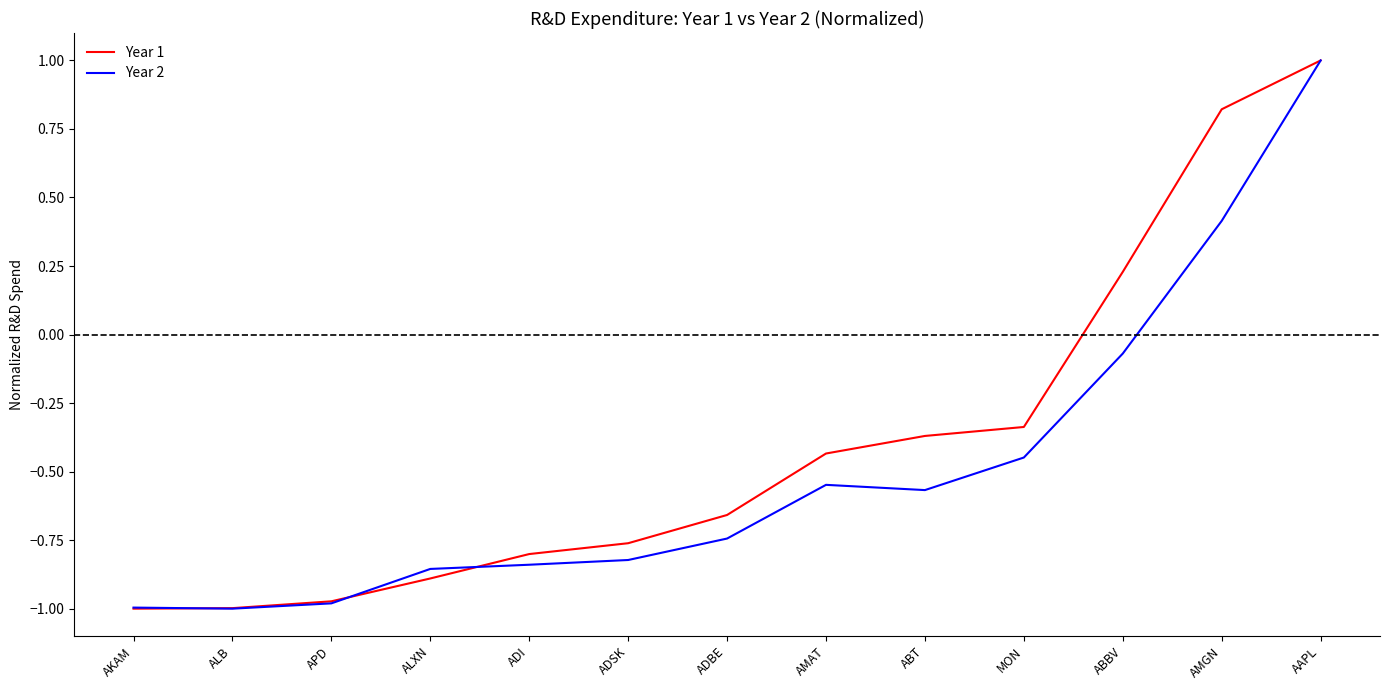

How many lines are shown in the chart?

2